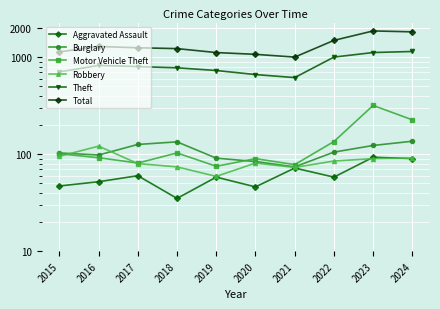

Rank the series at 2024 from highest to lowest value.

Total, Theft, Motor Vehicle Theft, Burglary, Robbery, Aggravated Assault